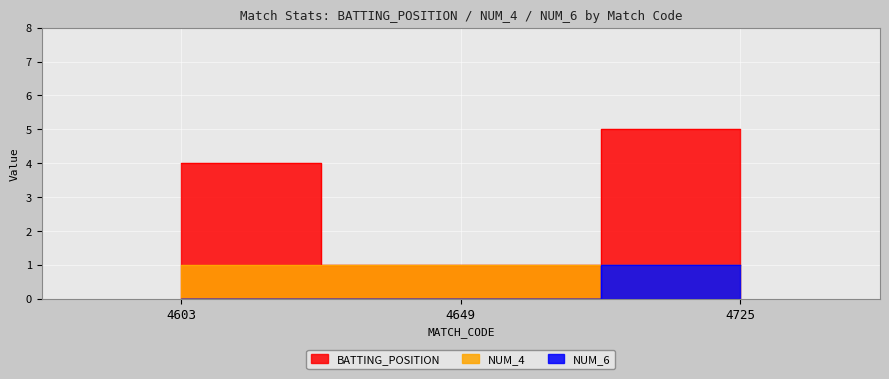

Is it true that BATTING_POSITION equals 3 at 4725?

False